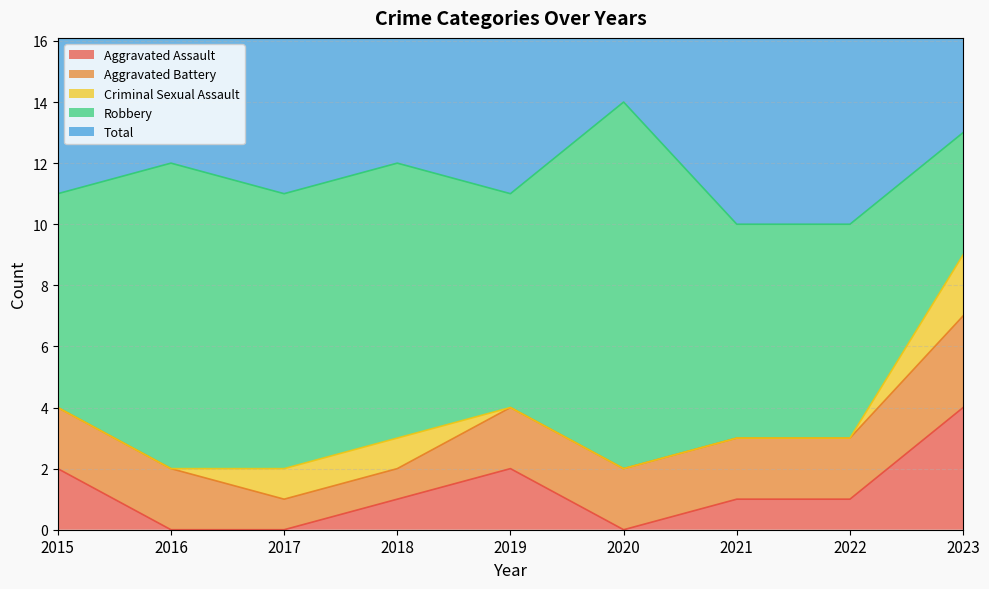

True or false: Aggravated Assault and Robbery intersect in this chart.

False